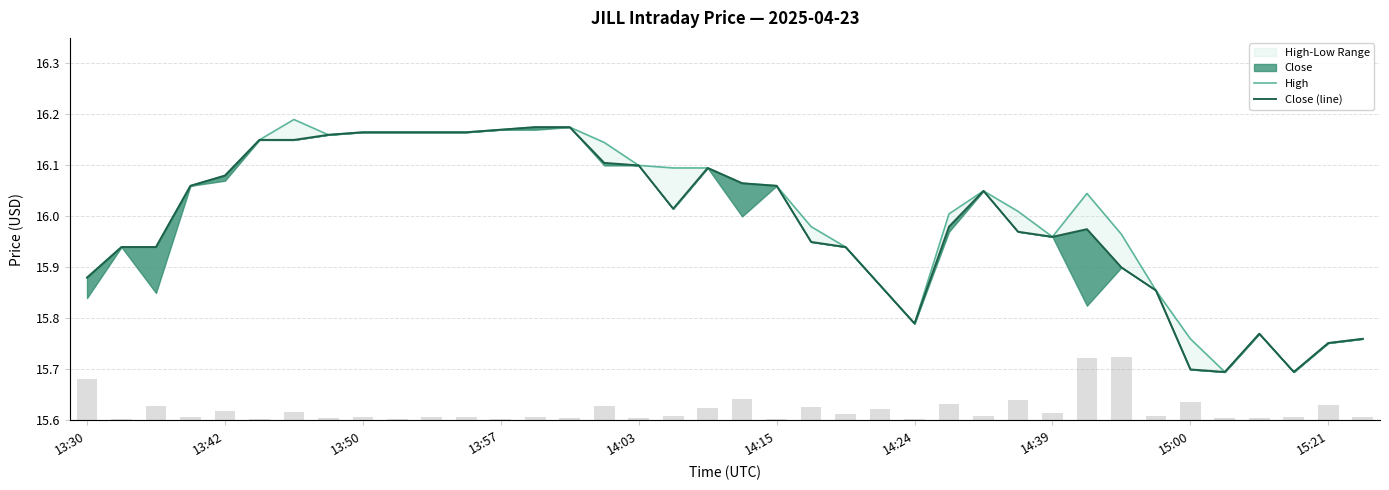

Rank the series at 13 from highest to lowest value.

Volume, High, Close (line)